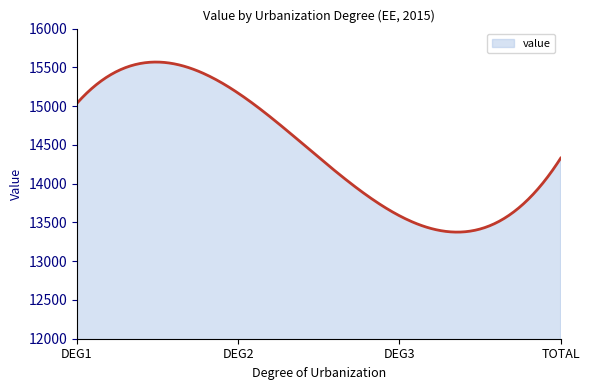

What is the maximum value shown in the chart?

15568.6